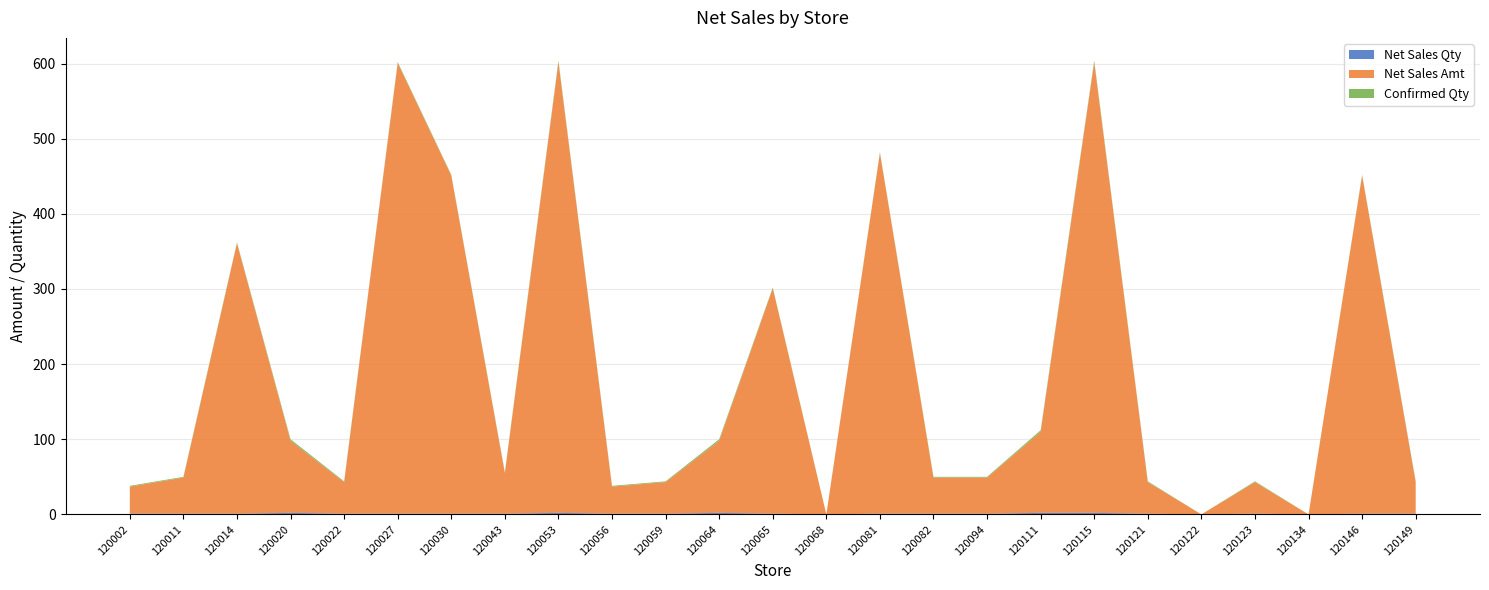

Reading left to right, list all the values displayed in this chart.

Net Sales Qty: 120002=1	120011=1	120014=1	120020=2	120022=1	120027=1	120030=1	120043=1	120053=2	120056=1	120059=1	120064=2	120065=1	120068=-1	120081=1	120082=1	120094=1	120111=2	120115=2	120121=1	120122=-1	120123=1	120134=0	120146=1	120149=1
Net Sales Amt: 120002=36	120011=48	120014=360	120020=96	120022=42	120027=600	120030=450	120043=54	120053=600	120056=36	120059=42	120064=96	120065=300	120068=-49	120081=480	120082=48	120094=48	120111=108	120115=600	120121=42	120122=-42	120123=42	120134=0	120146=450	120149=42
Confirmed Qty: 120002=1	120011=1	120014=1	120020=2	120022=1	120027=1	120030=1	120043=1	120053=2	120056=1	120059=1	120064=2	120065=1	120068=-1	120081=1	120082=1	120094=1	120111=2	120115=2	120121=1	120122=-1	120123=1	120134=0	120146=1	120149=1